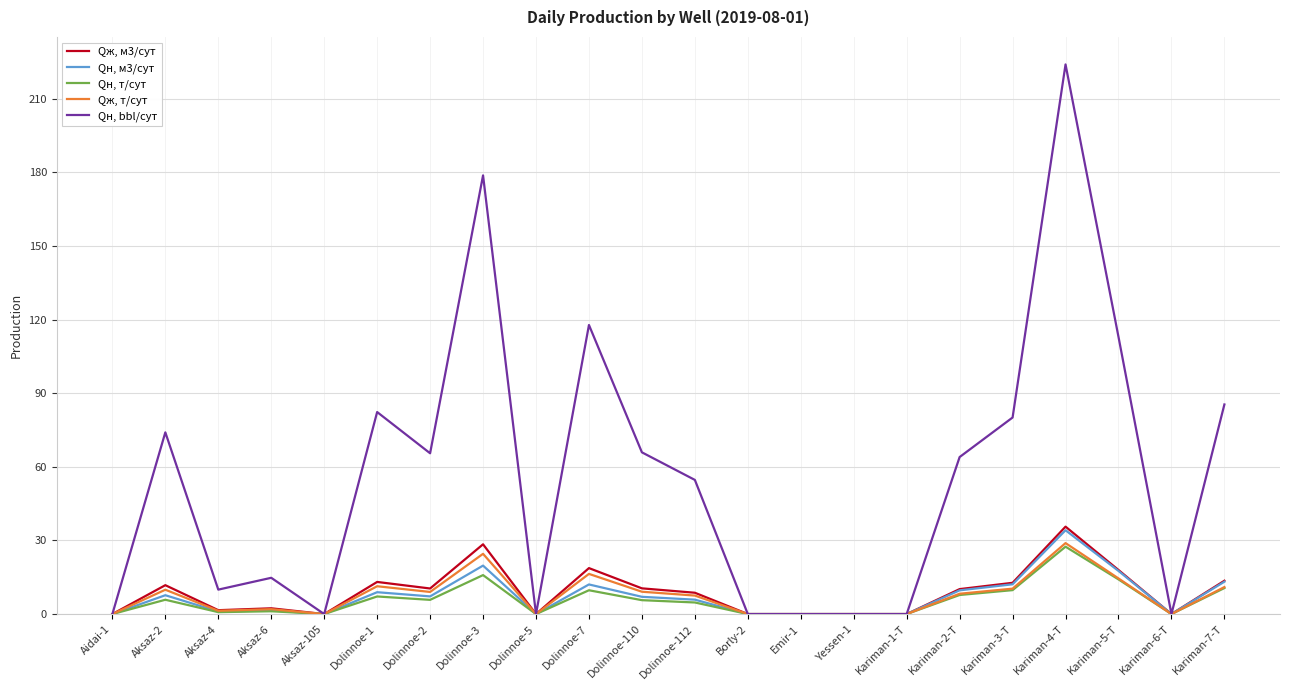

Which series has the largest range (max minus min)?

Qн, bbl/сут